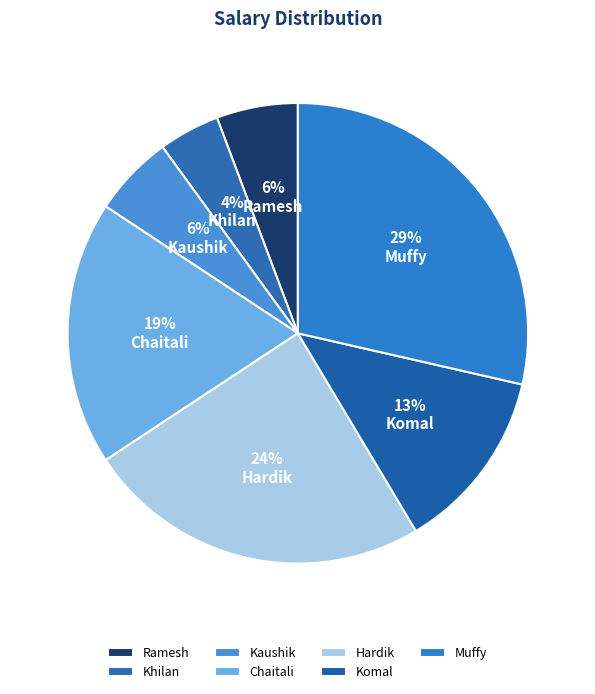

How much of the chart is everything except Kaushik?

94.3%